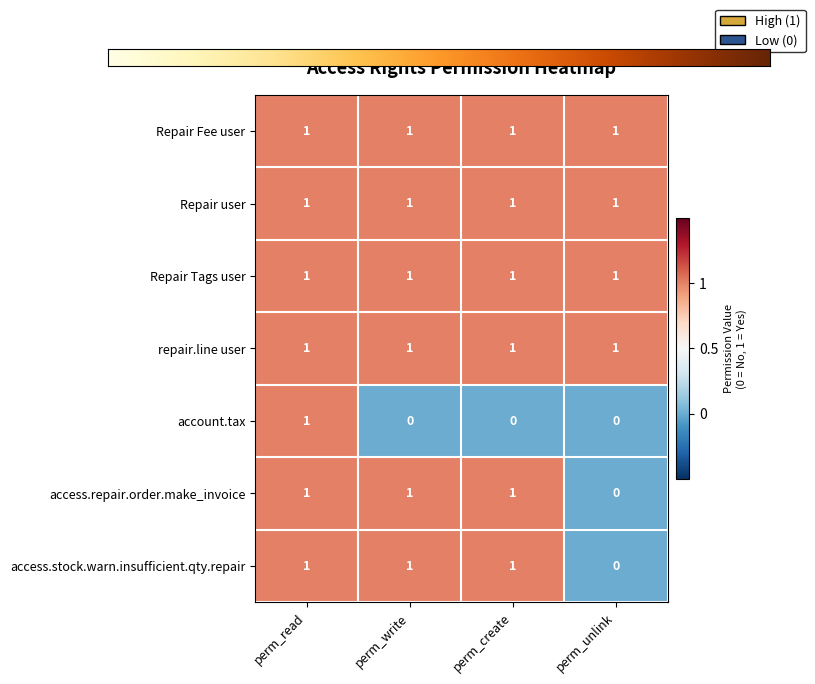

Reading right to left, what are all the values shown in this chart?

Repair Fee user: 1	1	1	1
Repair user: 1	1	1	1
Repair Tags user: 1	1	1	1
repair.line user: 1	1	1	1
account.tax: 0	0	0	1
access.repair.order.make_invoice: 0	1	1	1
access.stock.warn.insufficient.qty.repair: 0	1	1	1